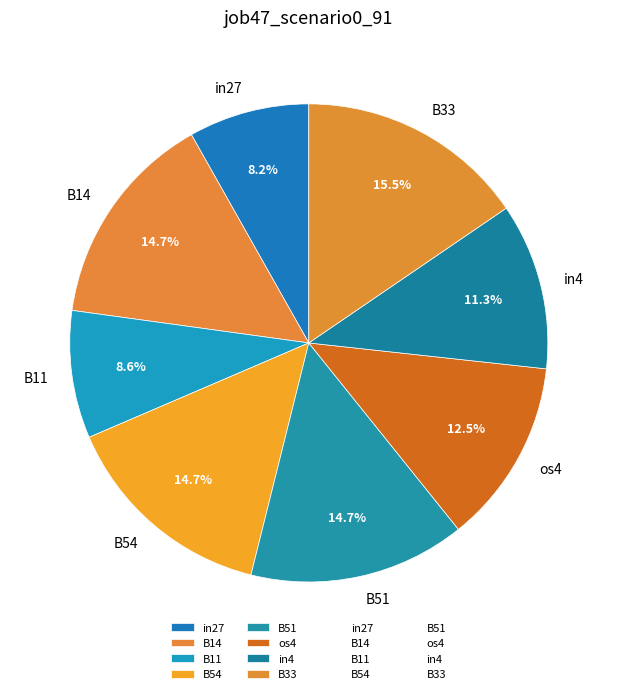

What is the largest slice in the pie chart?

B33